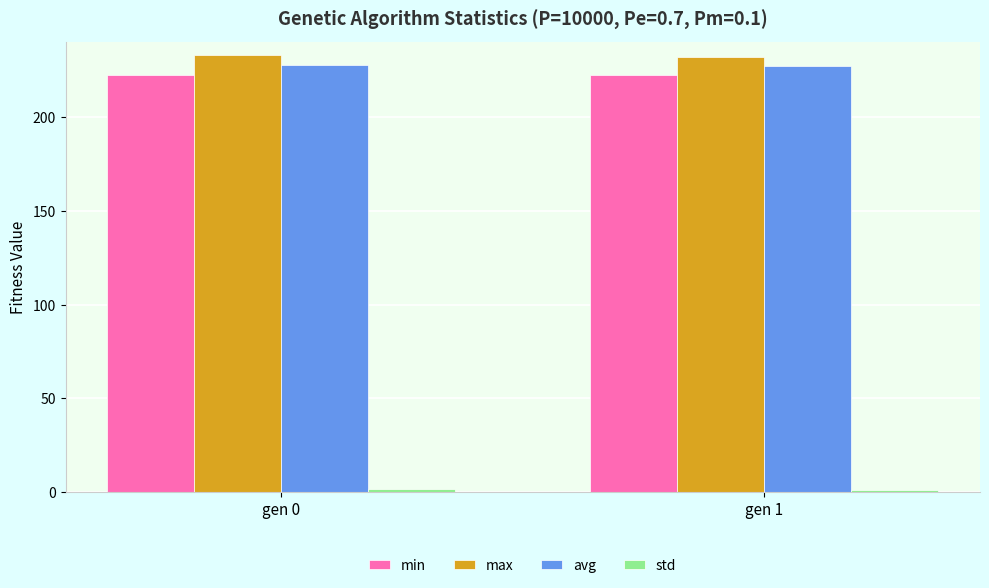

What is the average value of the max series?

232.6